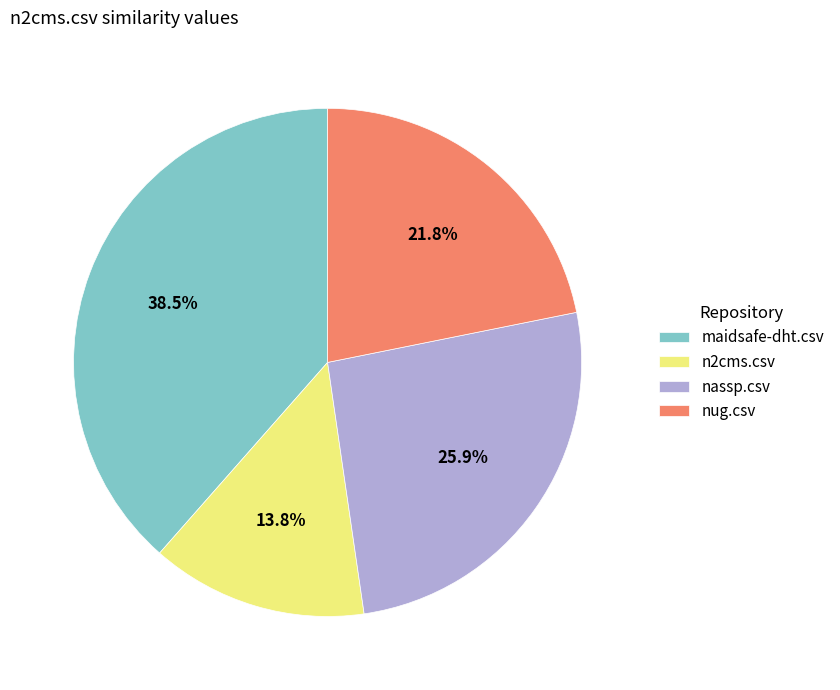

The n2cms.csv slice represents 1% of the pie. True or false?

False